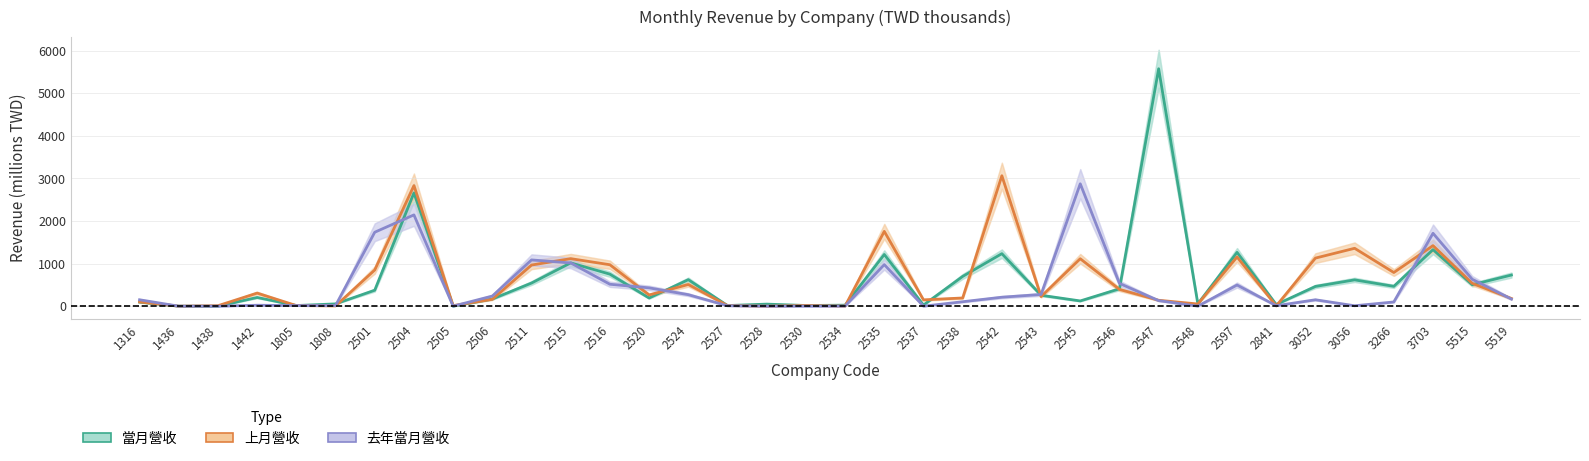

What is the value of the 去年當月營收 point at the 36th from the left?

168.1